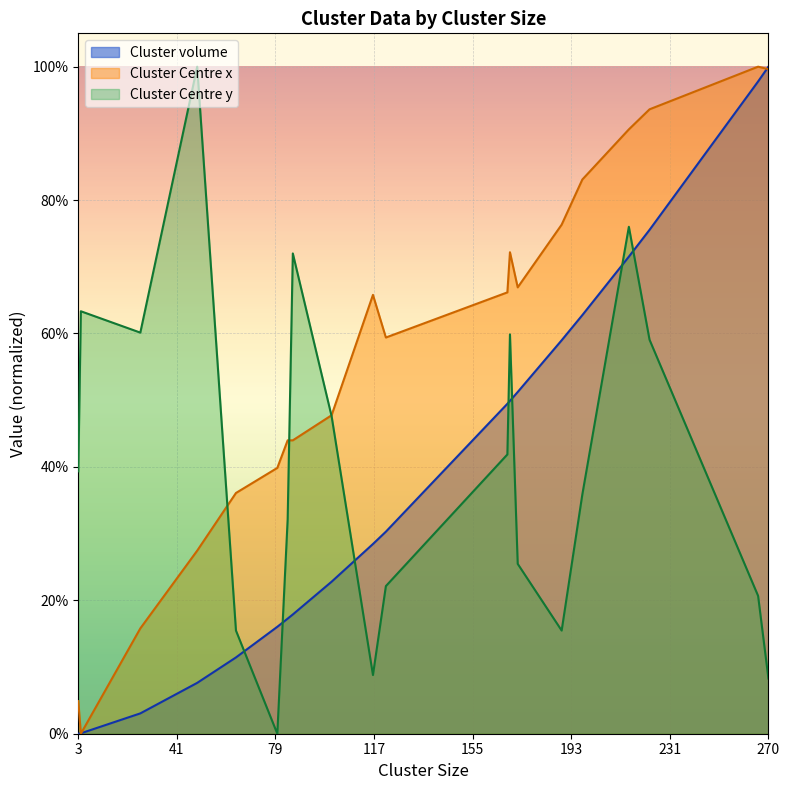

What is the greatest value displayed?

1.0